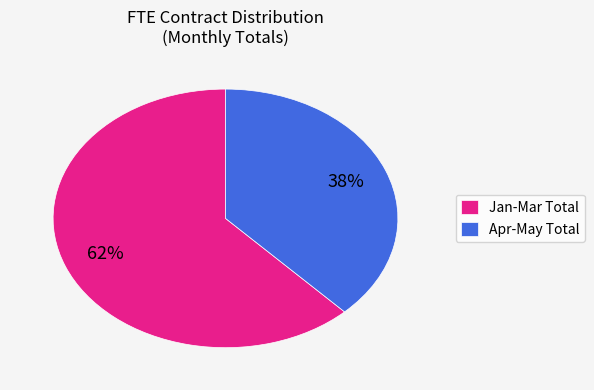

The Jan-Mar Total slice represents 62% of the pie. True or false?

True